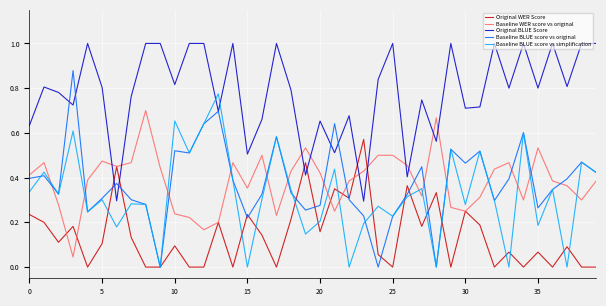

How many lines are shown in the chart?

5